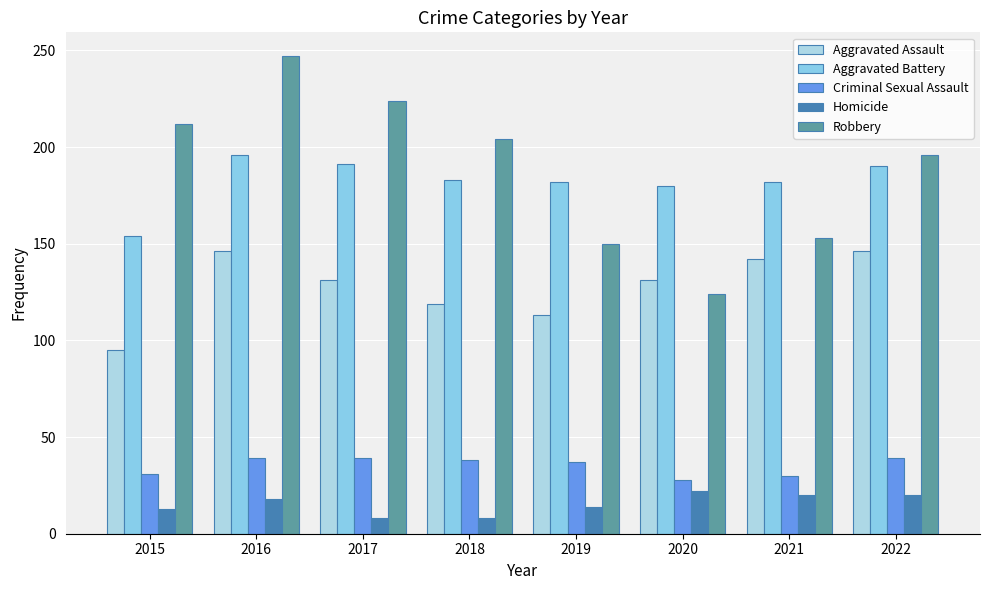

The value of Aggravated Assault at 2019 is 32. True or false?

False